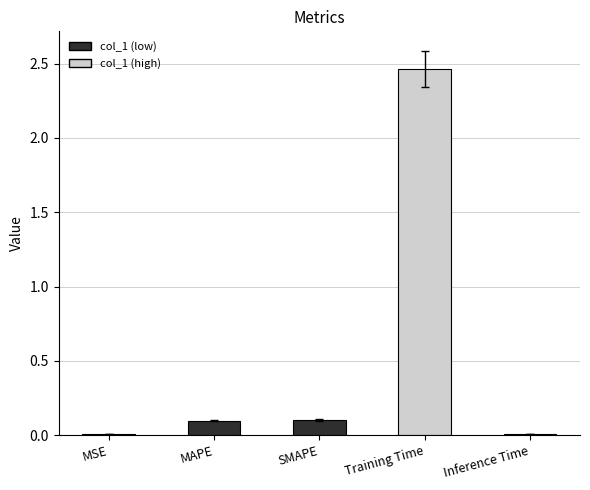

Which has a higher value, MSE or Training Time?

Training Time